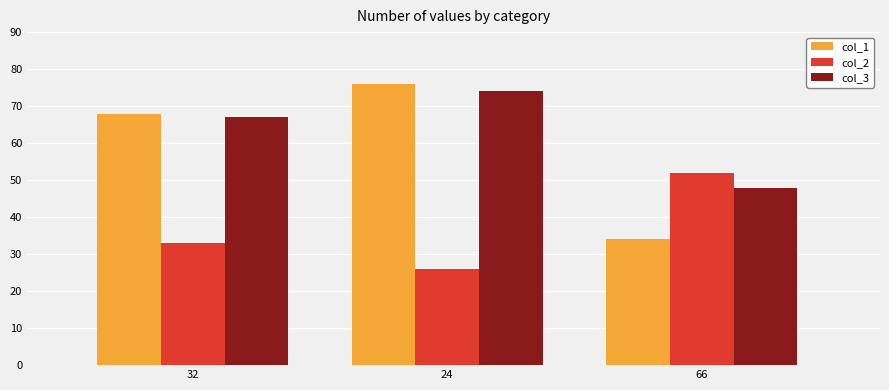

What is the value of the col_1 bar at the 1st from the left?

68